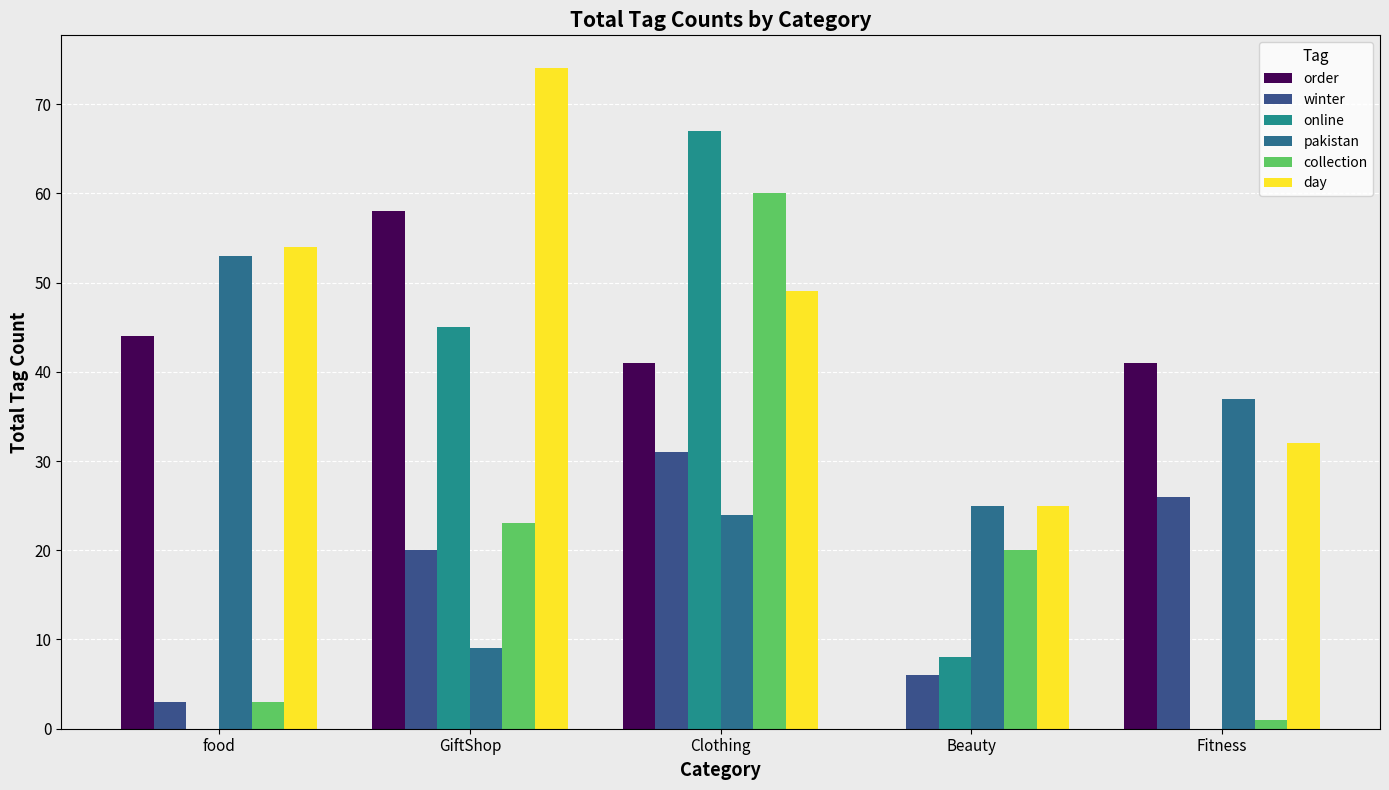

Count the number of categories in the chart.

5